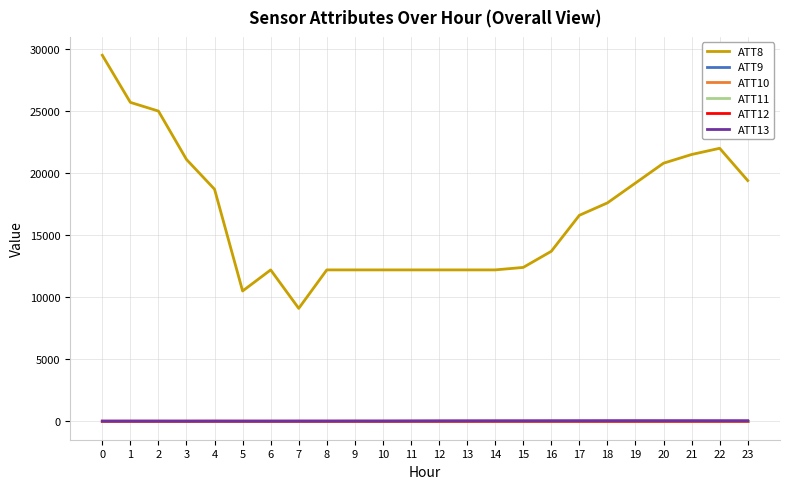

True or false: ATT12 and ATT13 cross at least once.

False